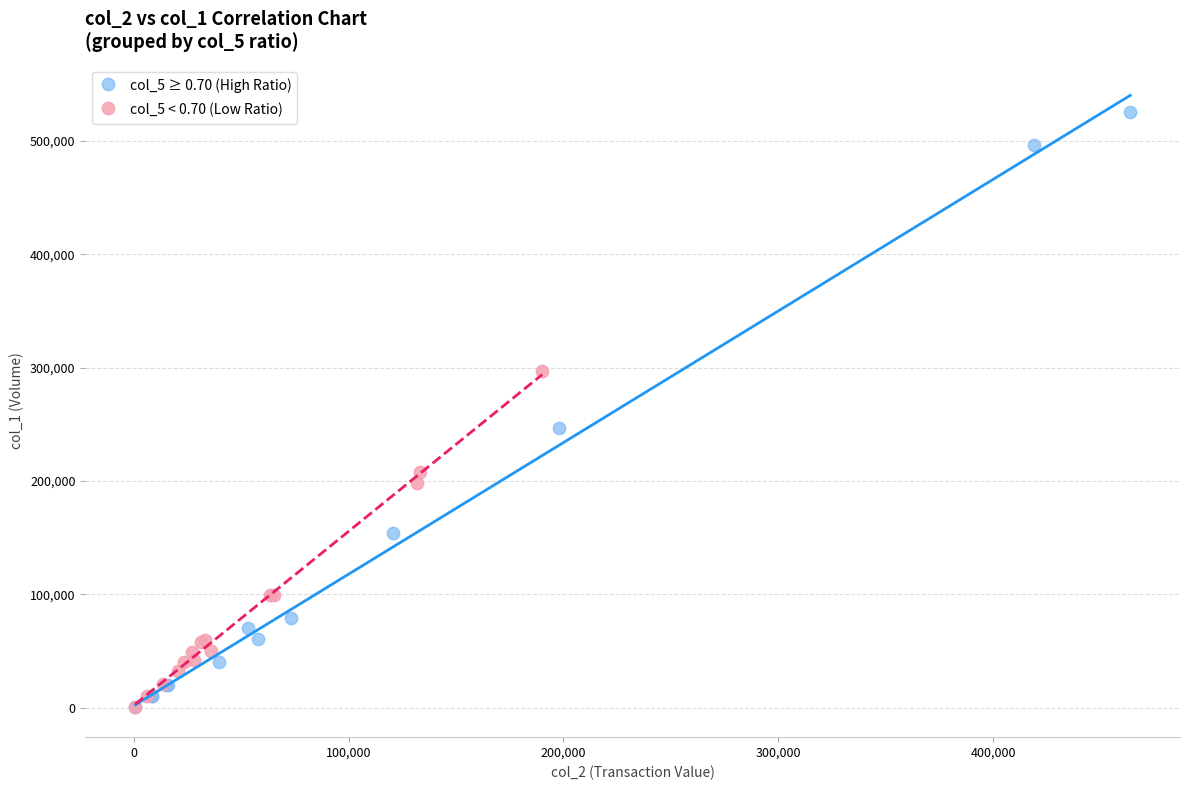

Which series reaches the maximum Y coordinate?

col_5 ≥ 0.70 (High Ratio)